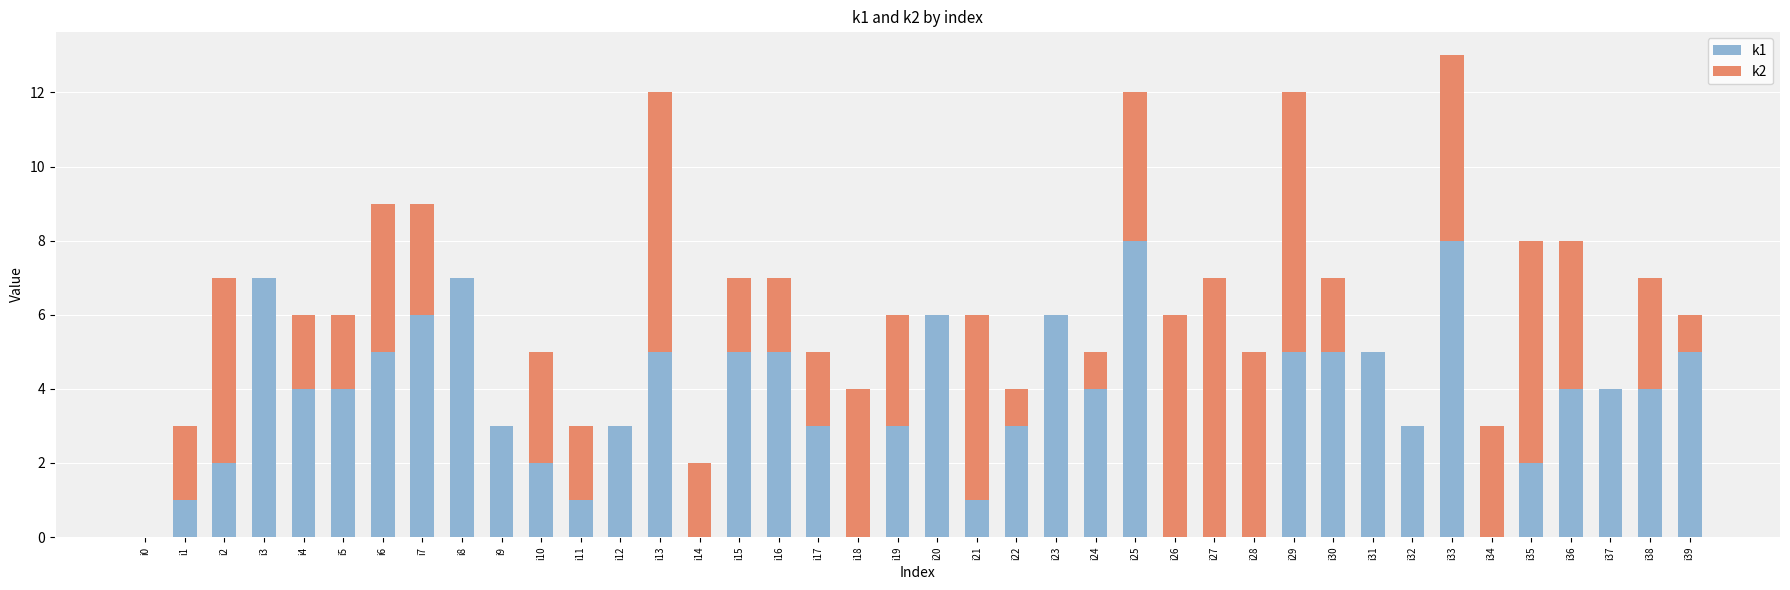

The value of k1 at i38 is 7. True or false?

False